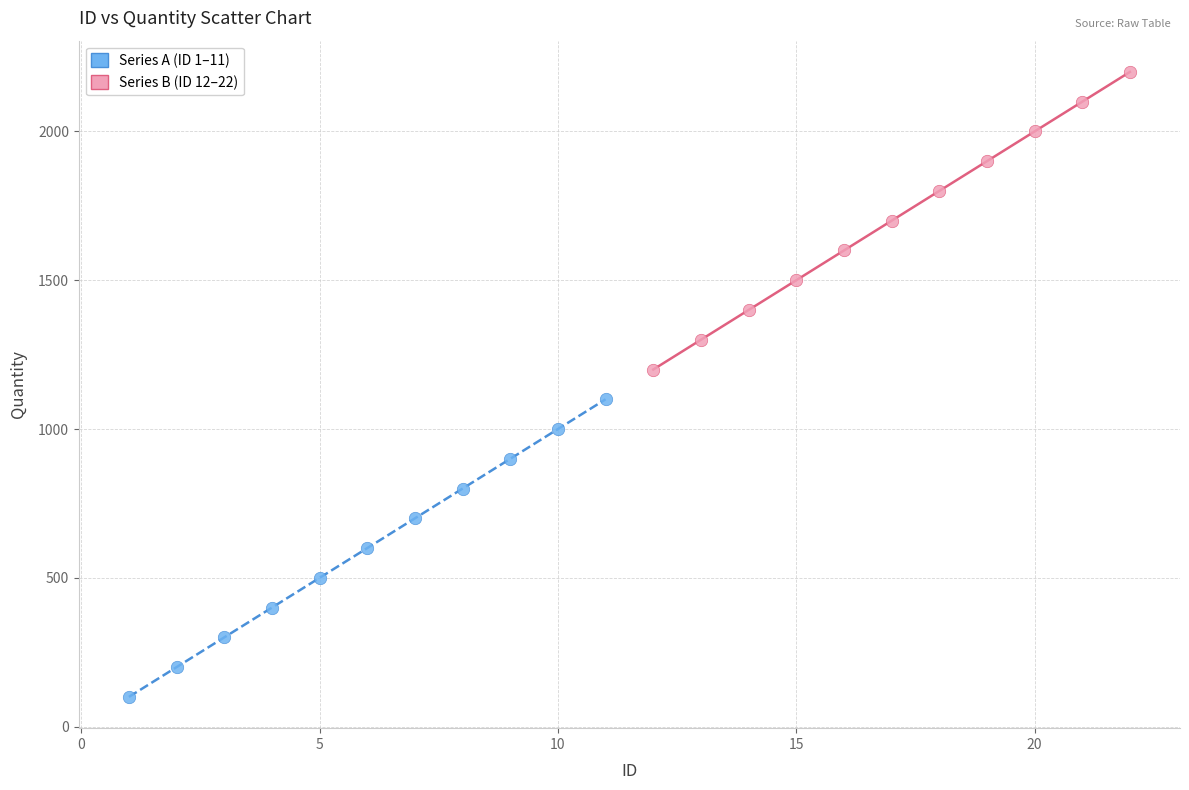

What are all the series names shown in the legend?

Series A (ID 1–11), Series B (ID 12–22)